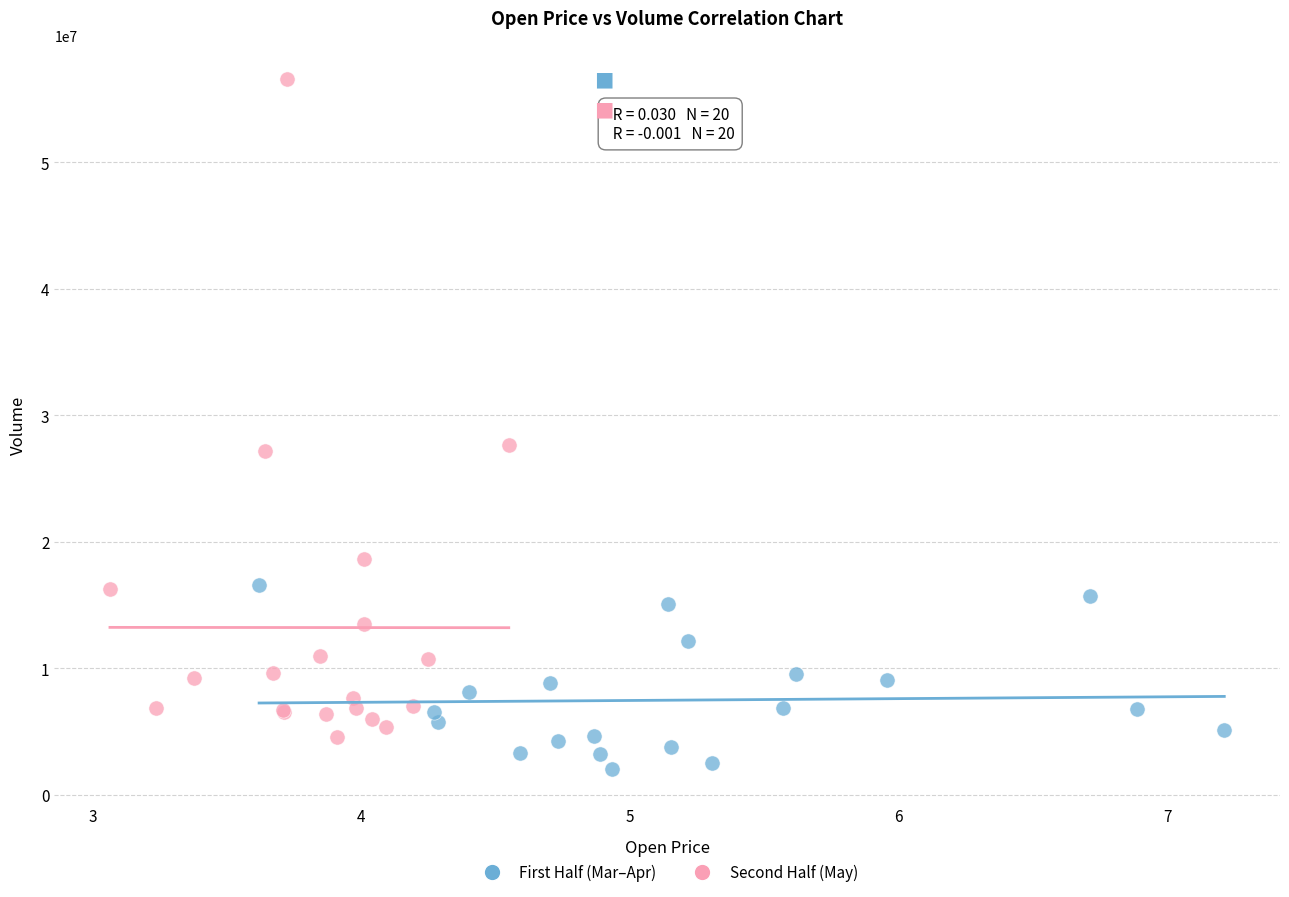

Which series contains the lowest Y value?

First Half (Mar–Apr)